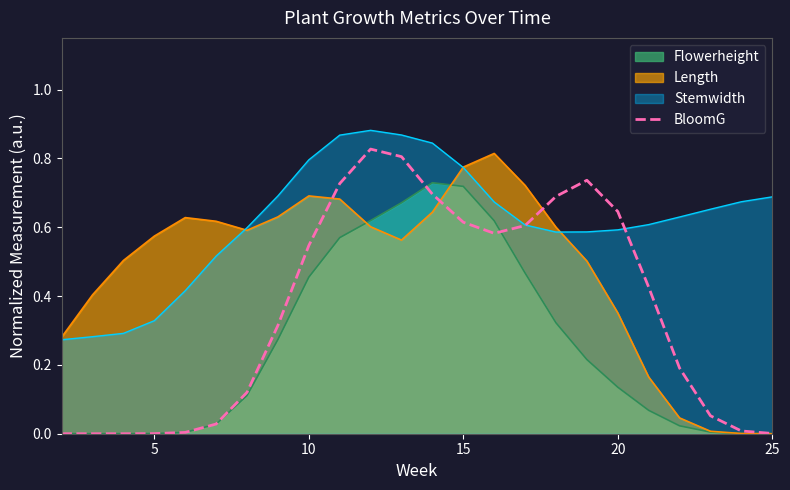

List the series in order of their overall mean, highest first.

Stemwidth, Length, BloomG, Flowerheight